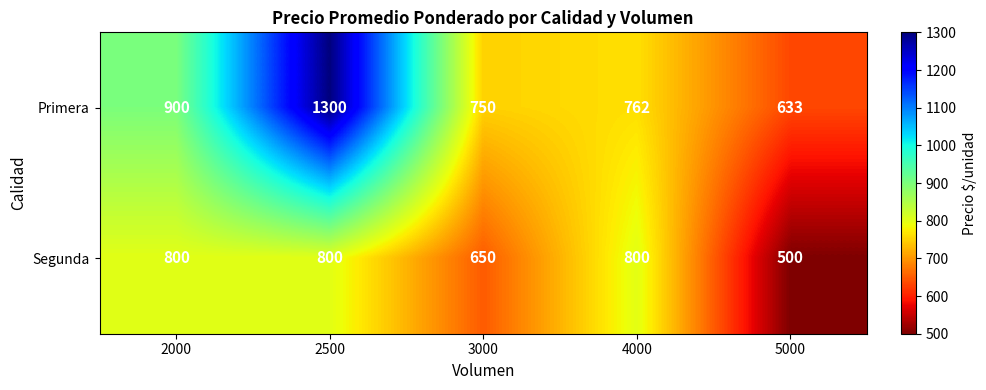

At how many categories does at least one series exceed 705?

4